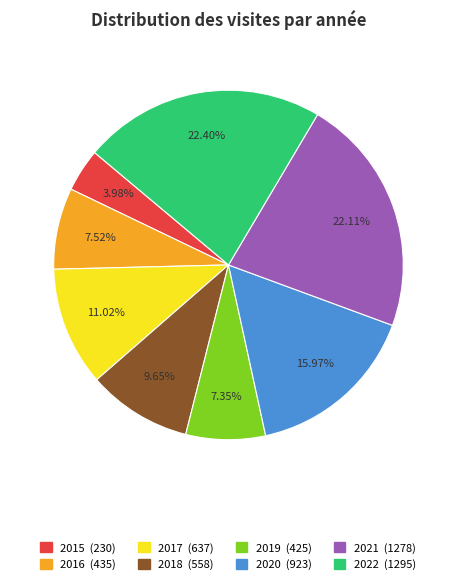

Which slice is the smallest?

2015